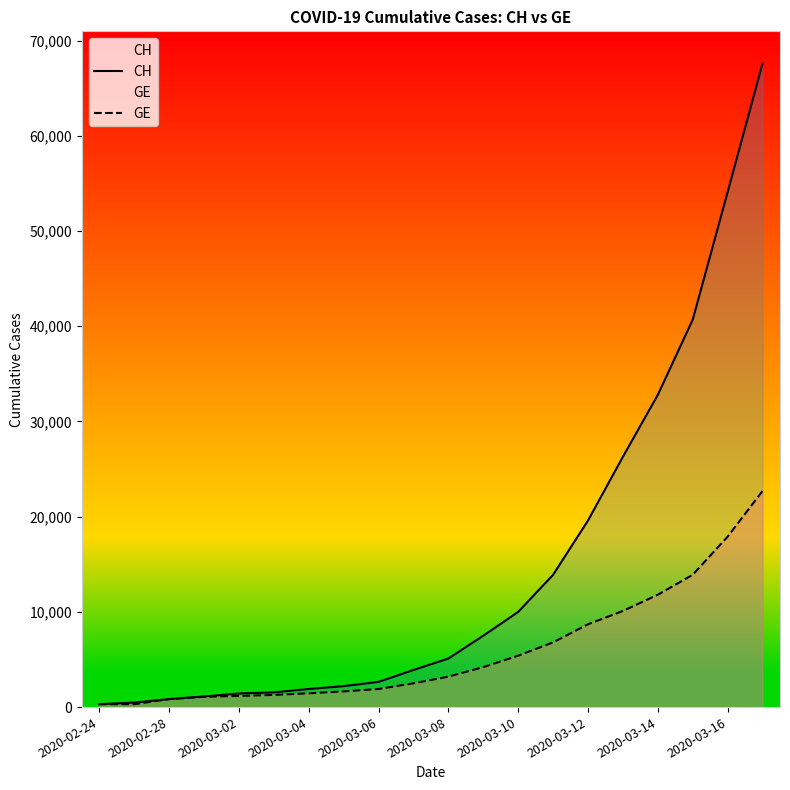

Between 2020-02-24 and 2020-03-12, which series saw the biggest shift?

CH